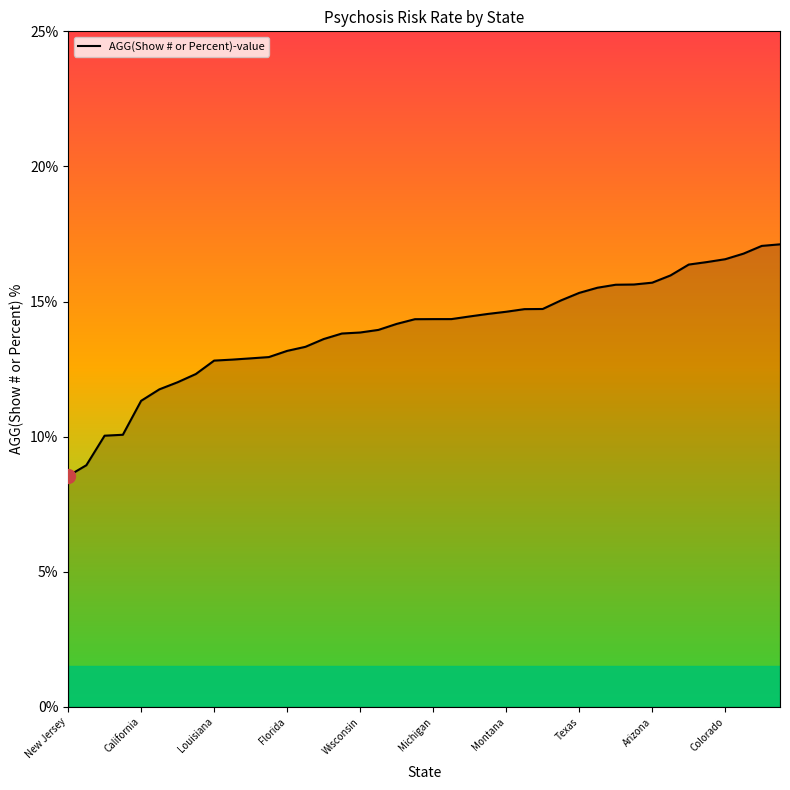

What is the difference between the maximum and minimum values?

8.6